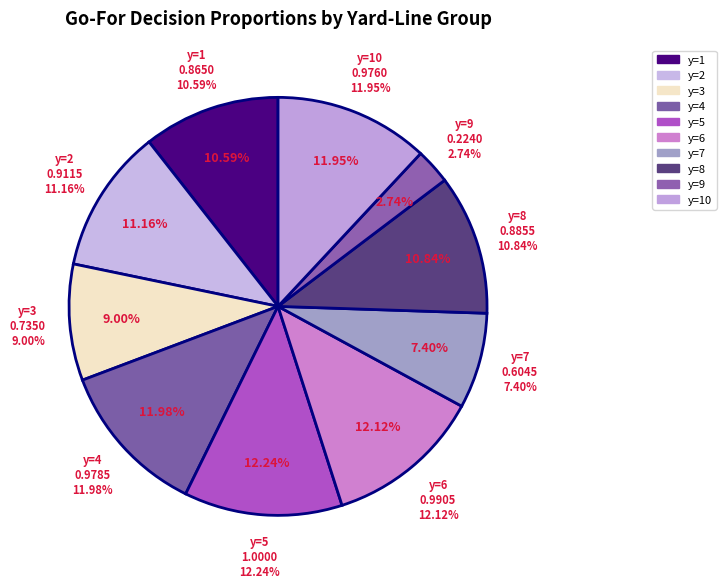

Is there any slice that represents more than half of the pie?

No